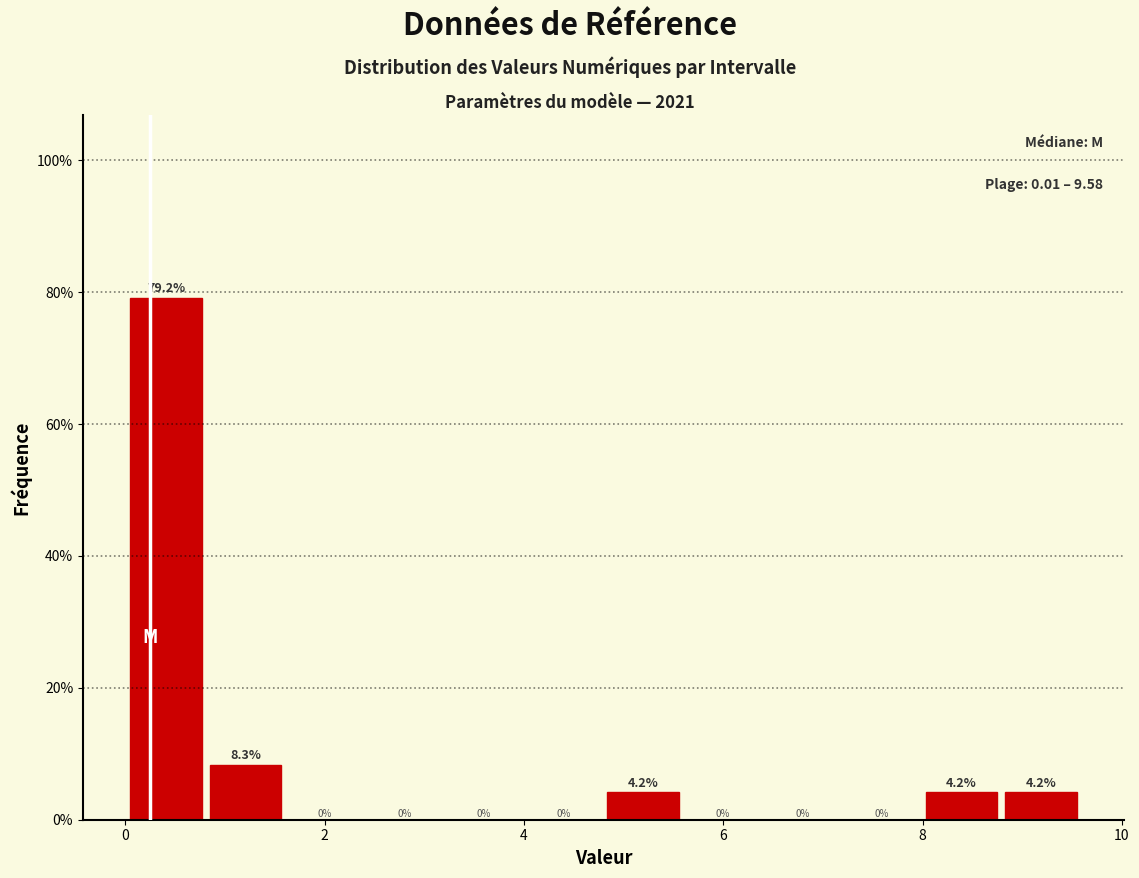

Around what value on the x-axis is the tallest bar? Give the approximate position of its centre, as read against the axis.

0.4